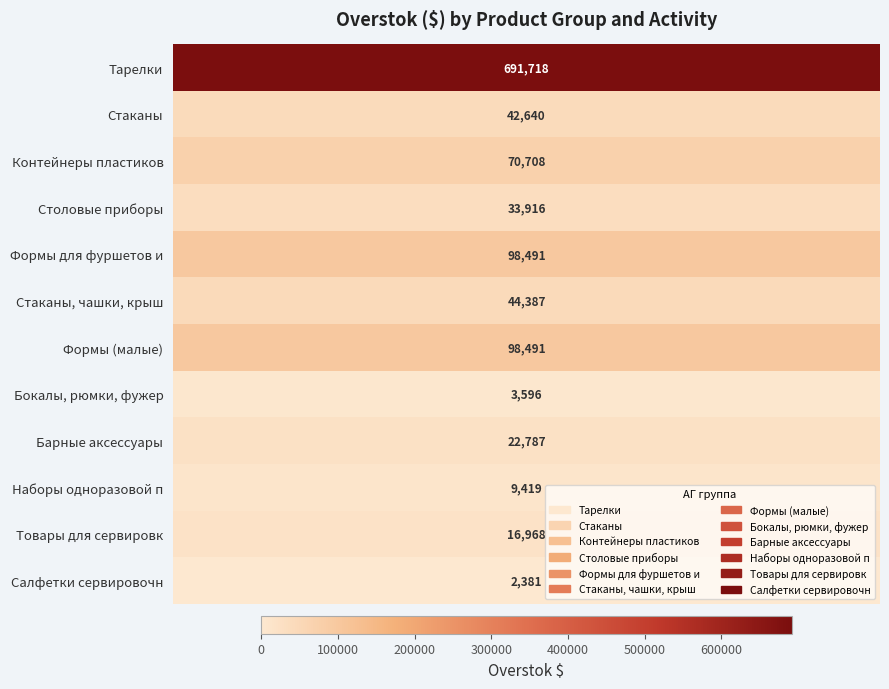

Read the value at Товары для сервировк.

16967.9